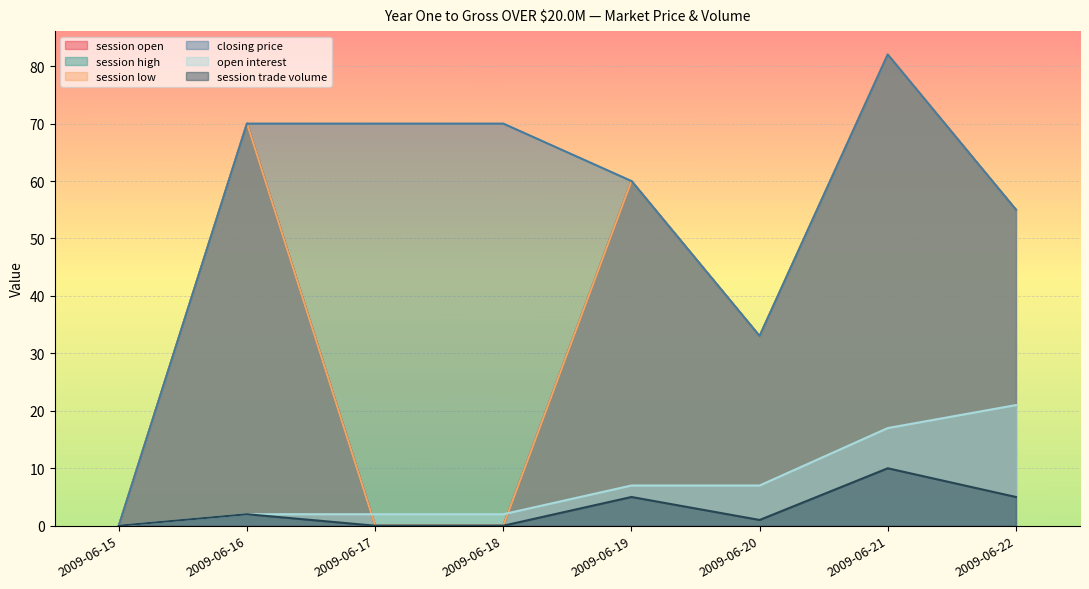

How many session trade volume values are between 0 and 5?

7